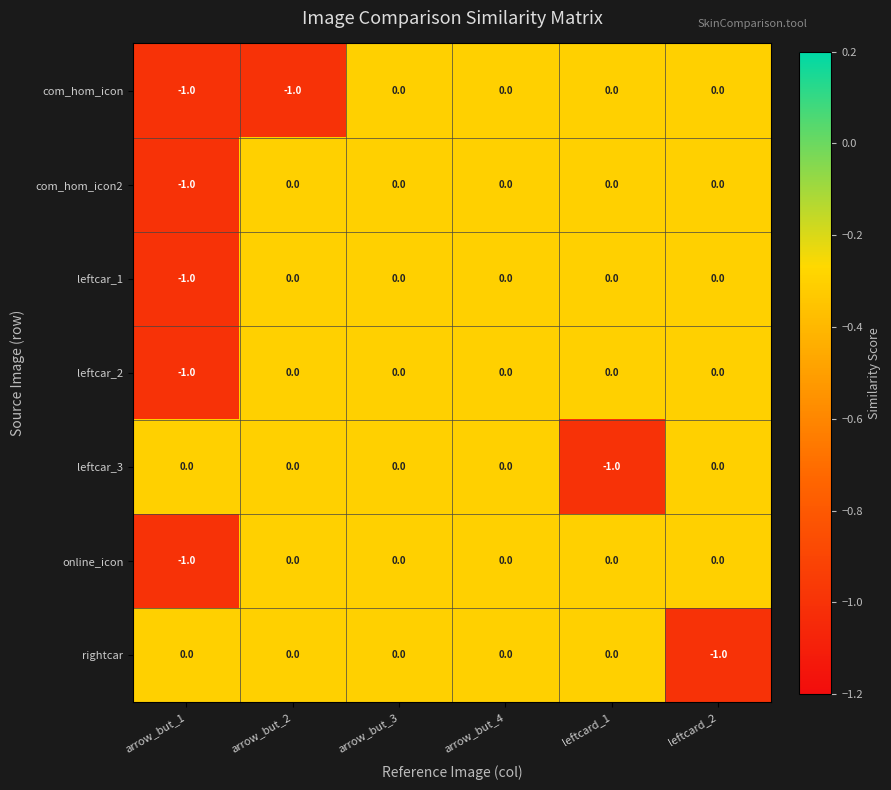

True or false: leftcar_1 has a value of 0 at arrow_but_4.

True